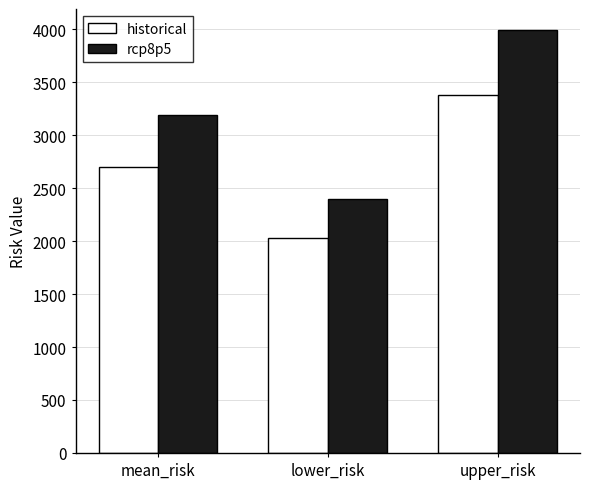

Reading right to left, what are all the values shown in this chart?

historical: upper_risk=3373.8	lower_risk=2024.3	mean_risk=2699.0
rcp8p5: upper_risk=3990.5	lower_risk=2394.3	mean_risk=3192.4